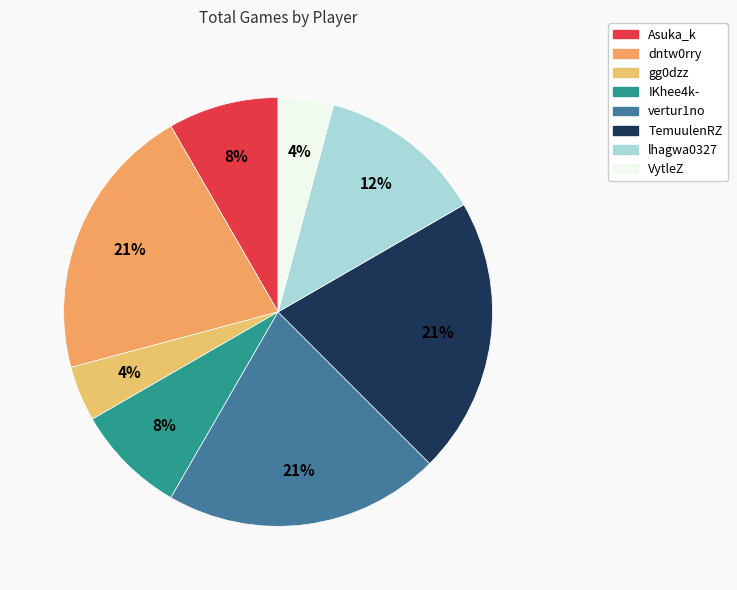

Is there any slice that represents more than half of the pie?

No